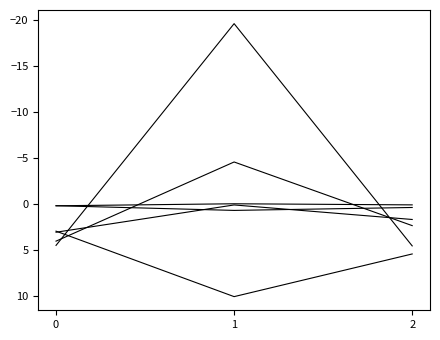

How many lines are shown in the chart?

6